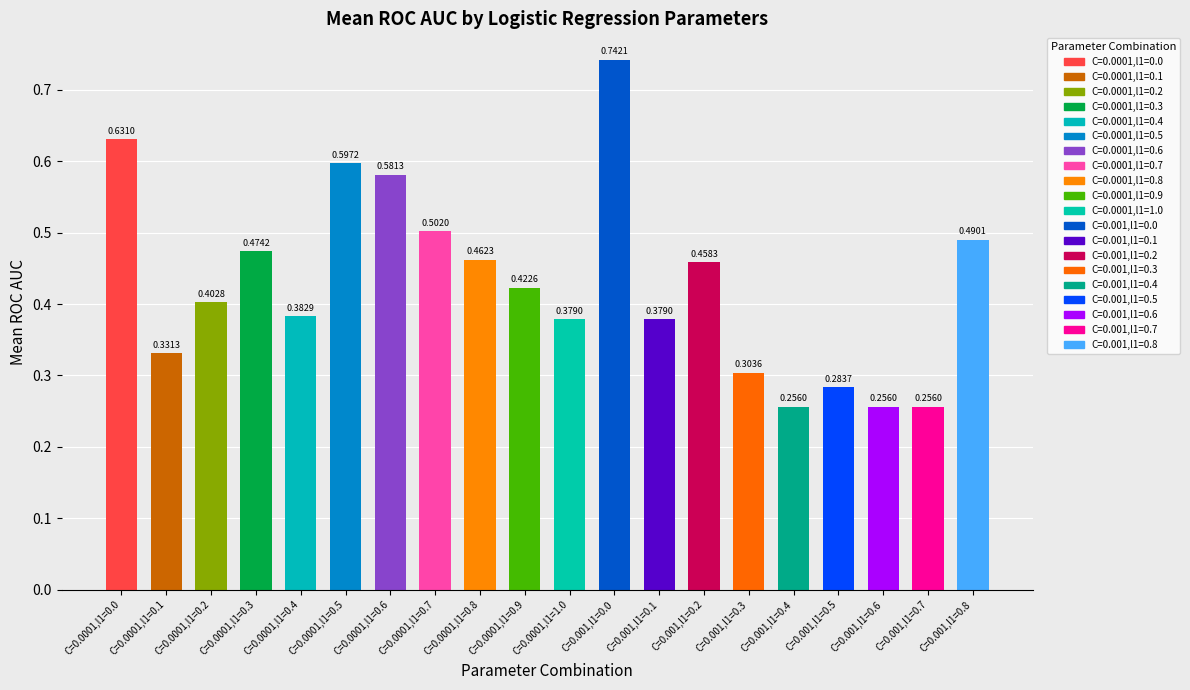

What is the value of the 2nd bar from the left?

0.3